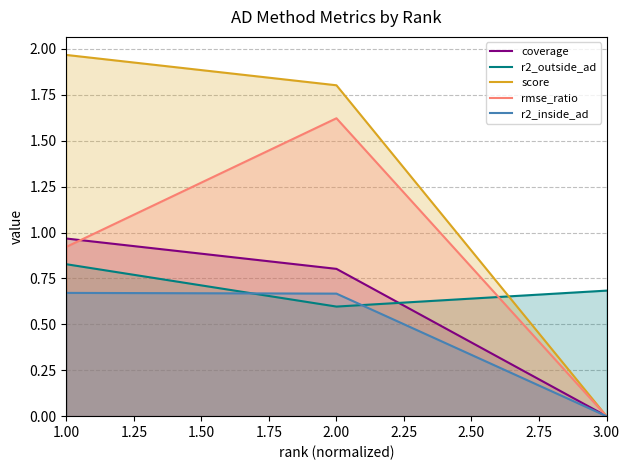

List the series in order of their peak value, lowest first.

r2_inside_ad, r2_outside_ad, coverage, rmse_ratio, score